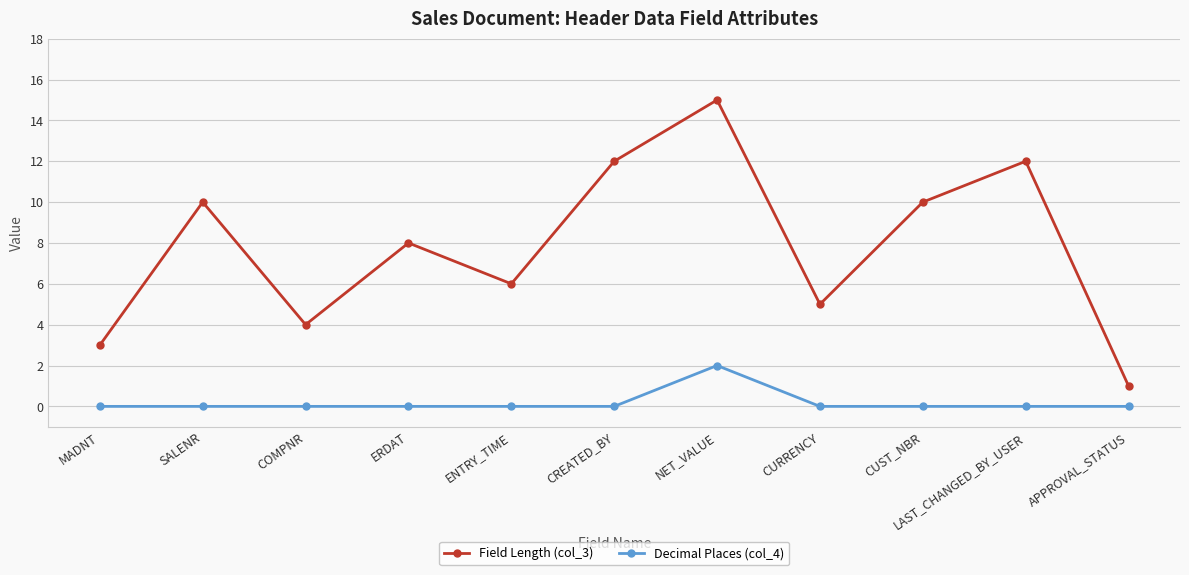

What is the greatest value displayed?

15